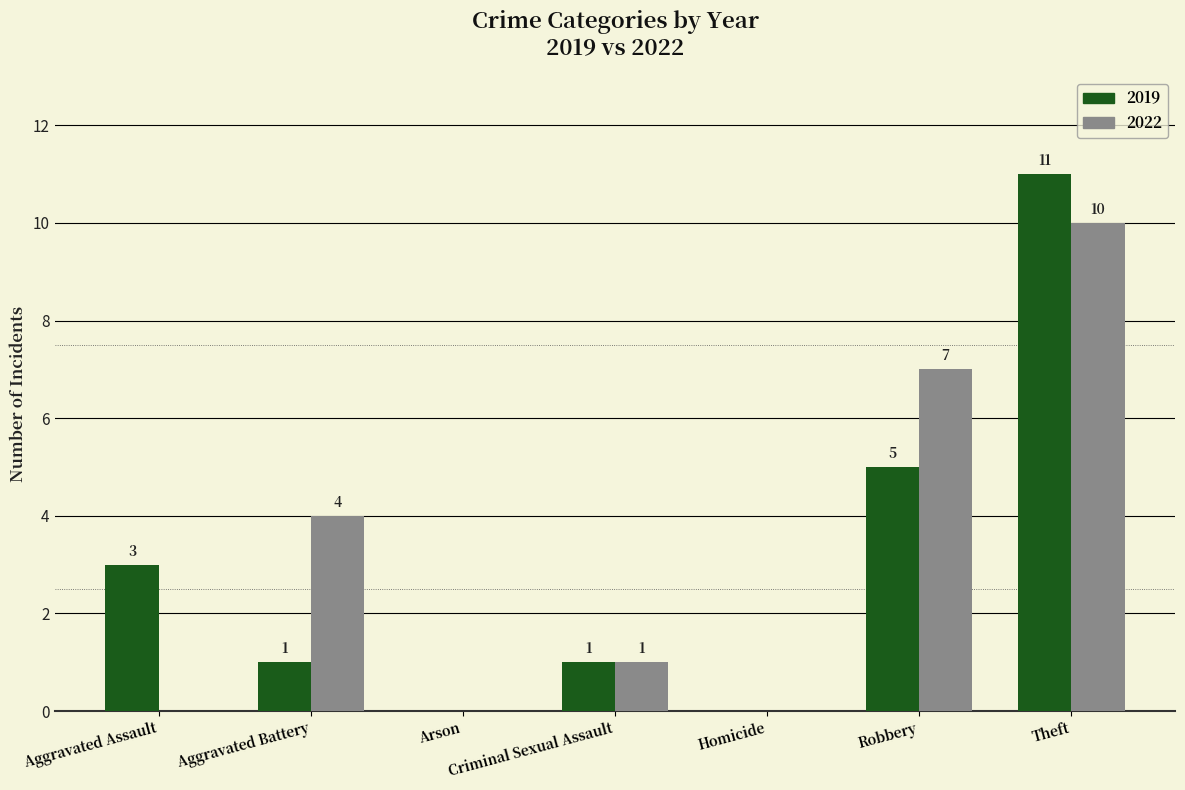

True or false: 2019 has a value of -4 at Homicide.

False